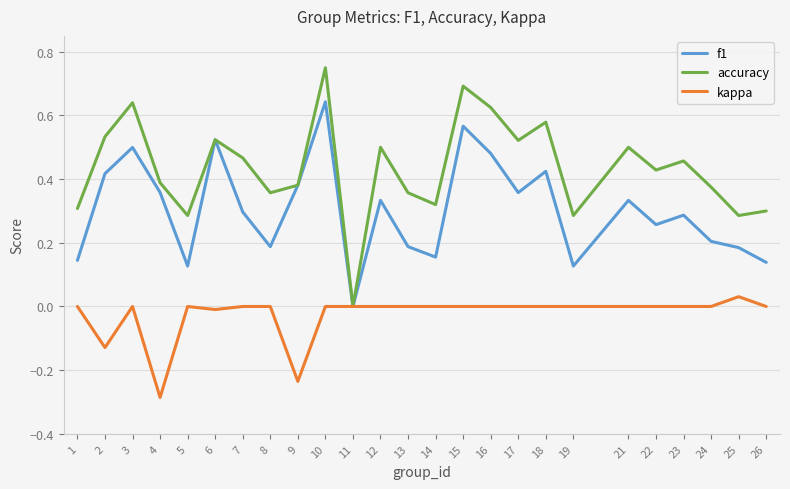

True or false: f1 has a value of 0.2 at 13.

True